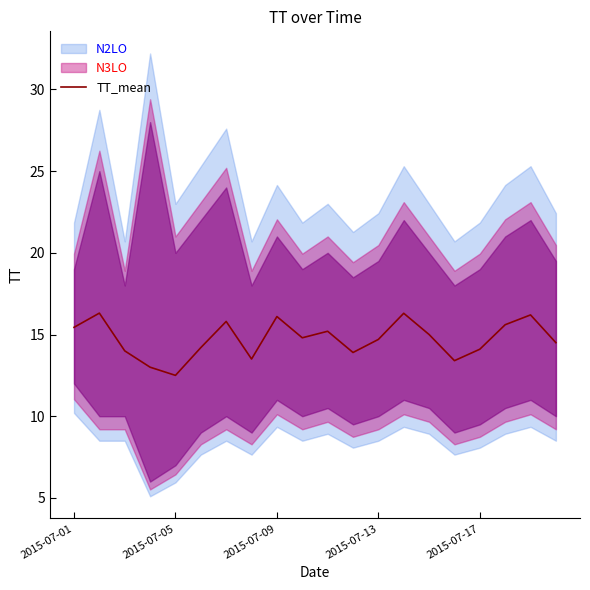

What position from the left is 7?

8